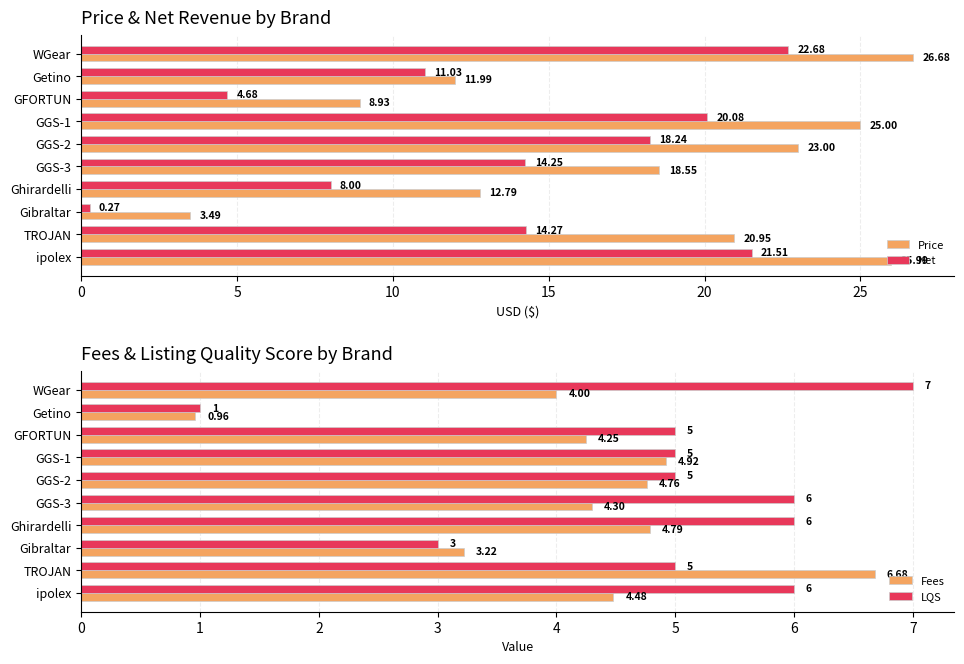

What is the difference between the maximum and minimum values in the LQS series?

6.0